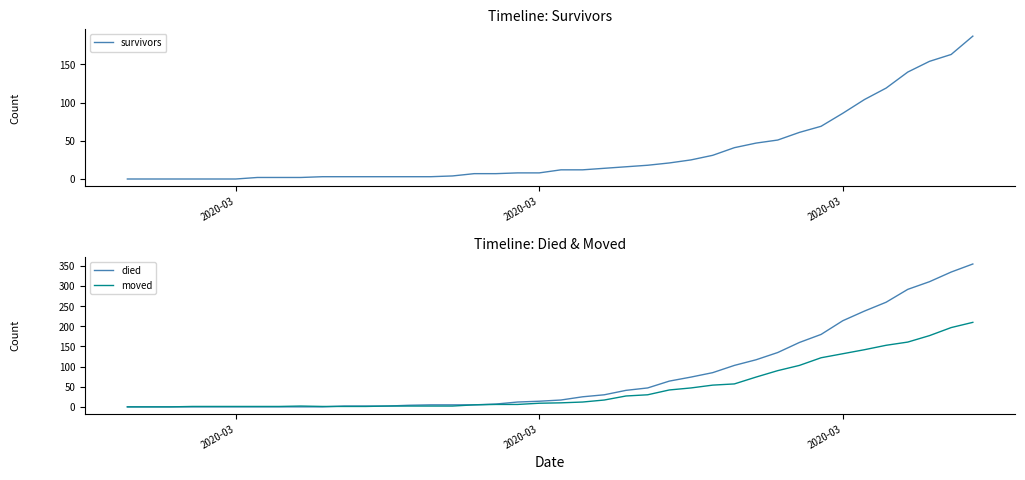

What is the difference between the maximum and minimum values in the moved series?

210